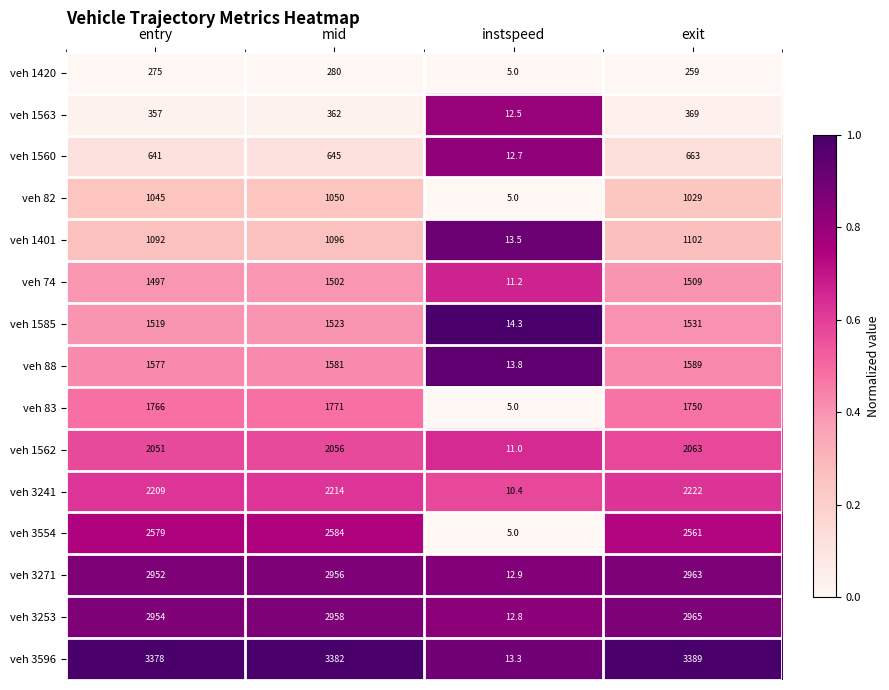

What is the difference between the veh 1560 values at mid and instspeed?

632.3